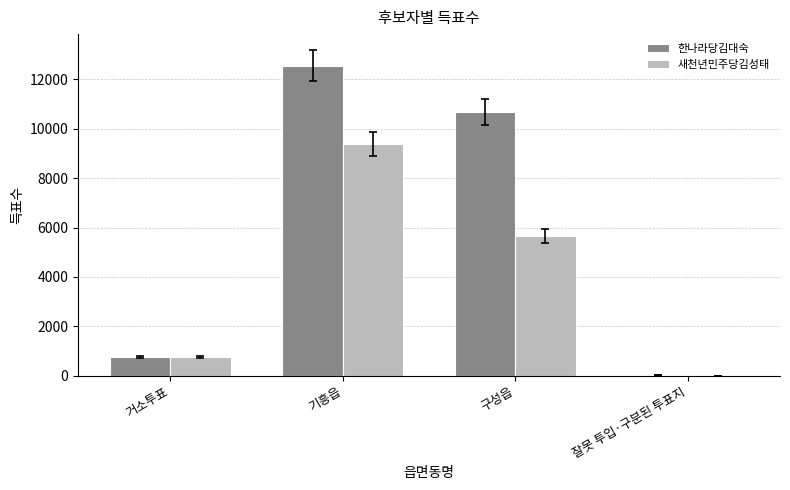

Between 거소투표 and 구성읍, which series saw the biggest shift?

한나라당김대숙